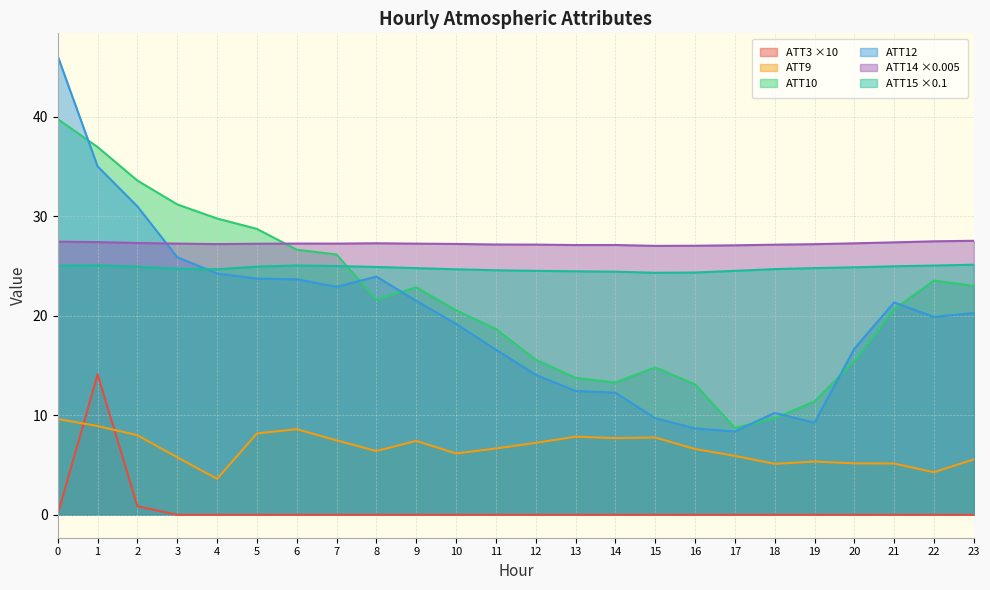

True or false: ATT12 has more than 0 interior local peaks.

True